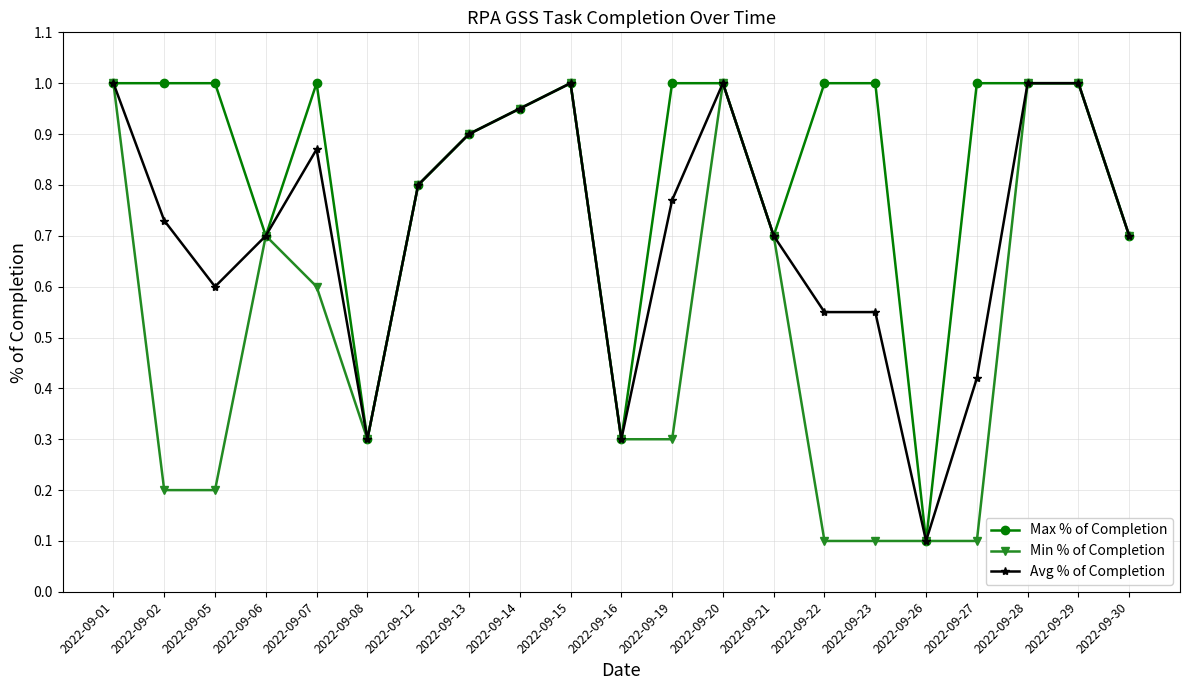

What is the sum of all Min % of Completion values?

12.1